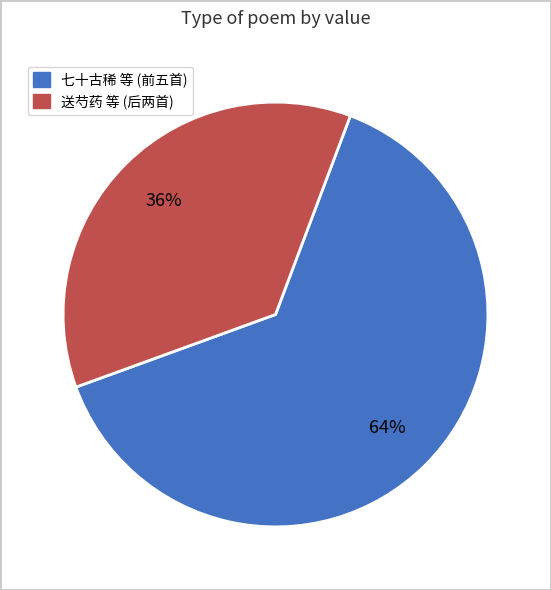

To the nearest percent, what is the average slice percentage?

50%